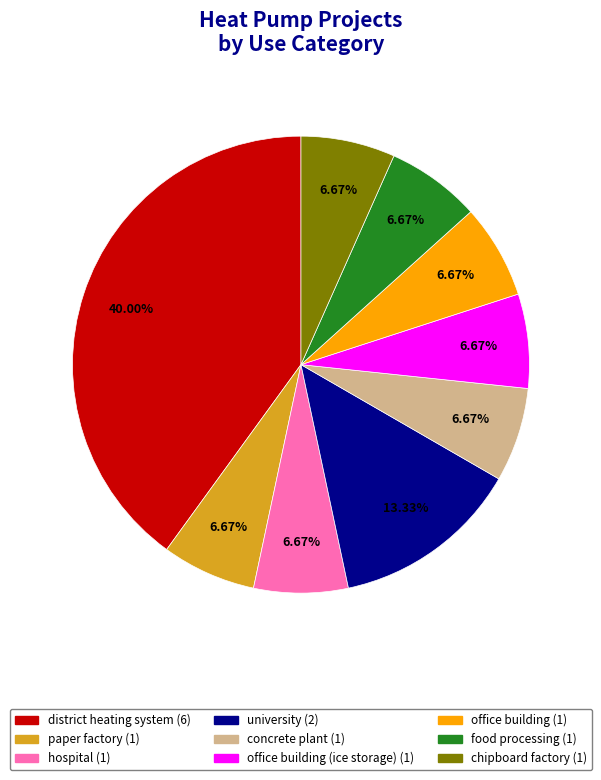

Is there any slice that represents more than half of the pie?

No